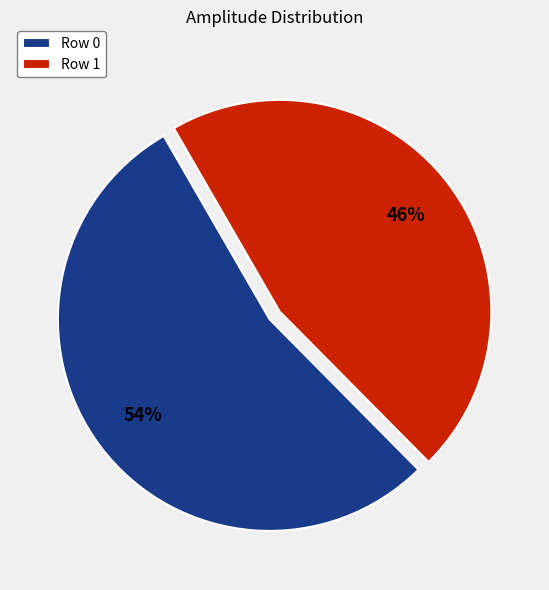

To the nearest percent, what percentage of the pie is Row 1?

46%